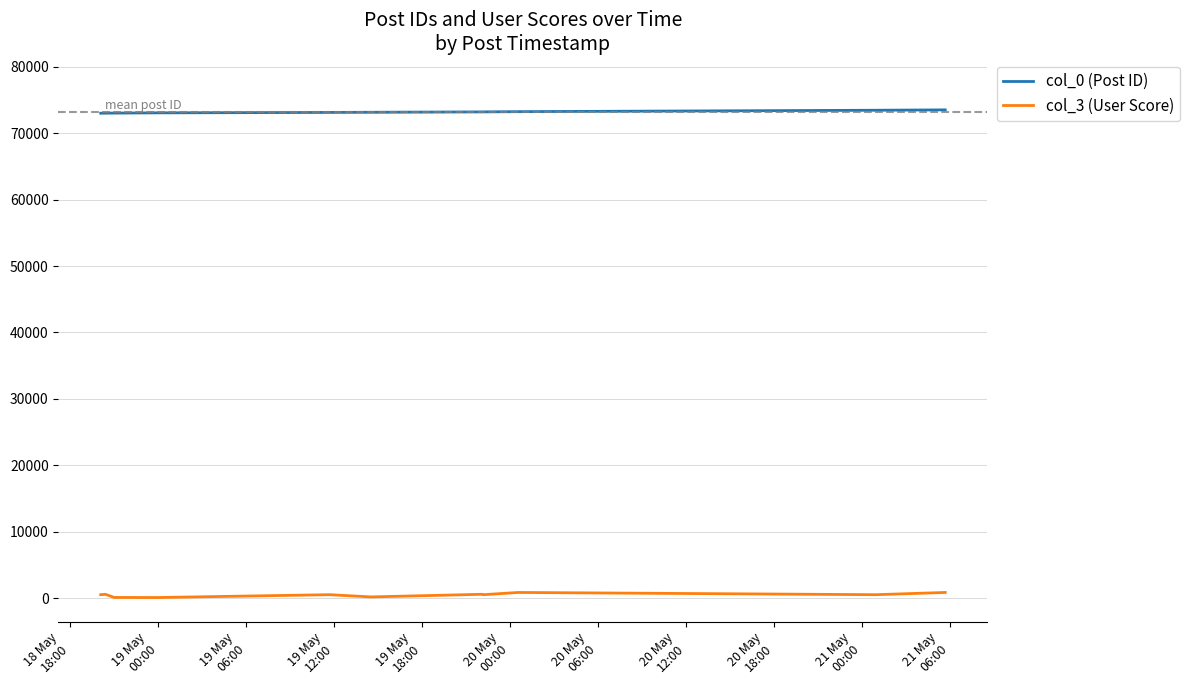

Rank the series by their maximum value, from lowest to highest.

col_3 (User Score), col_0 (Post ID)